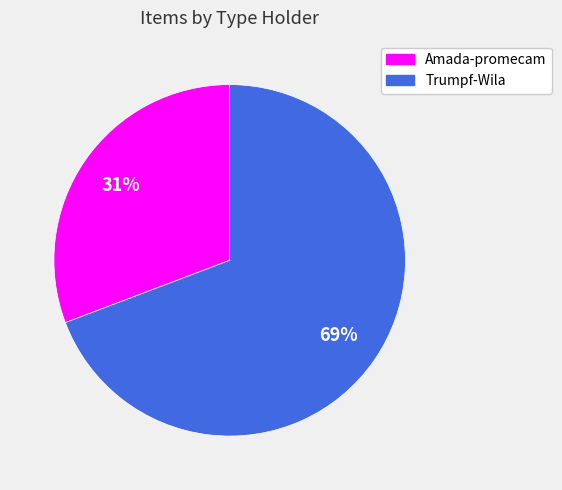

Approximately how many times larger is the value at Amada-promecam compared to Trumpf-Wila?

0.4